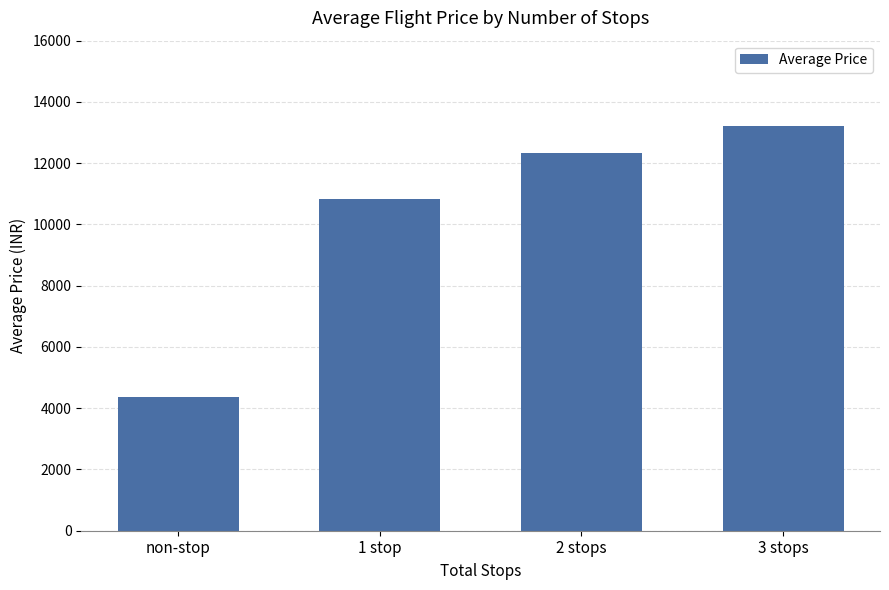

What is the value of the 4th bar from the left?

13227.0